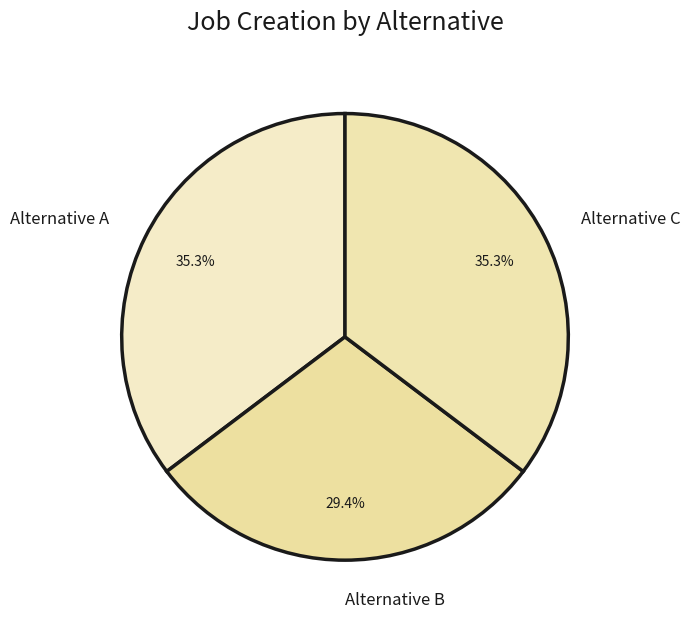

Count the number of slices in the pie.

3